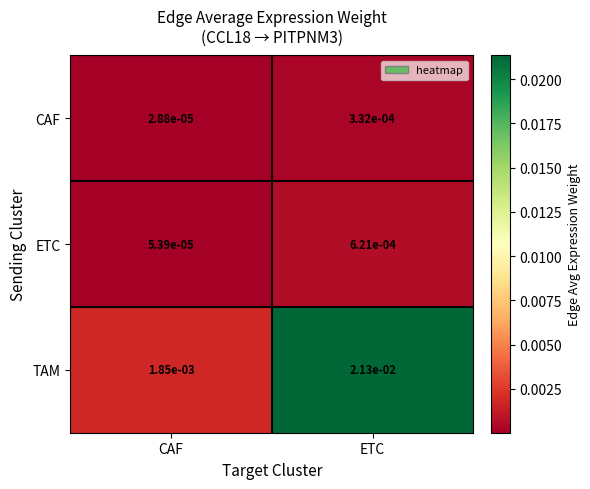

Which series has the largest range (max minus min)?

TAM